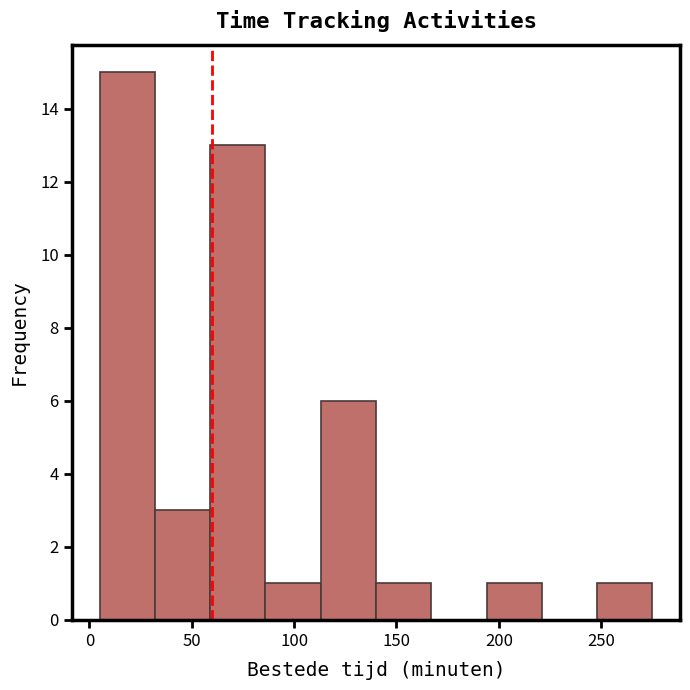

Reading left to right, transcribe this chart: for each bar, give the range it covers on the x-axis and its height. Neither the bar edges nor the heights are printed on the chart, so give them approximately, as read against the axes.

5 to 32: 15
32 to 59: 3
59 to 86: 13
86 to 113: 1
113 to 140: 6
140 to 167: 1
167 to 194: 0
194 to 221: 1
221 to 248: 0
248 to 275: 1